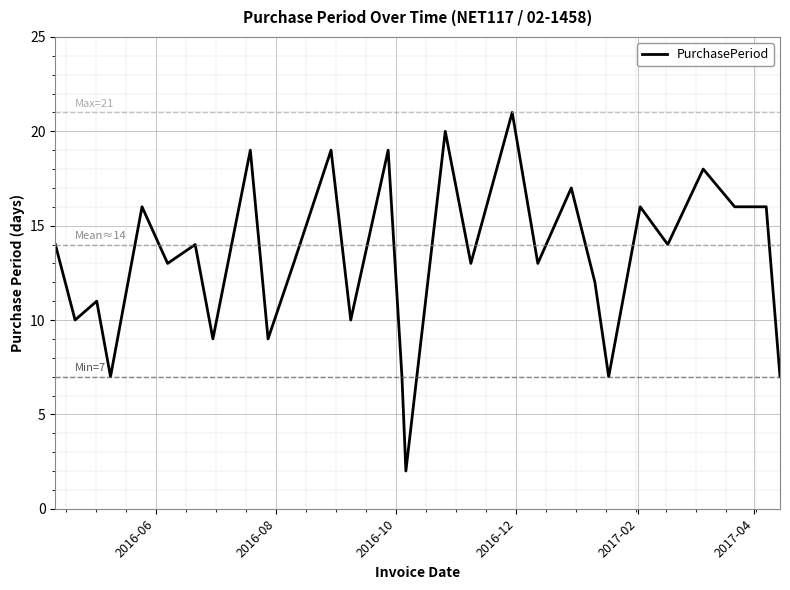

True or false: the data has more than 2 interior local peaks.

True